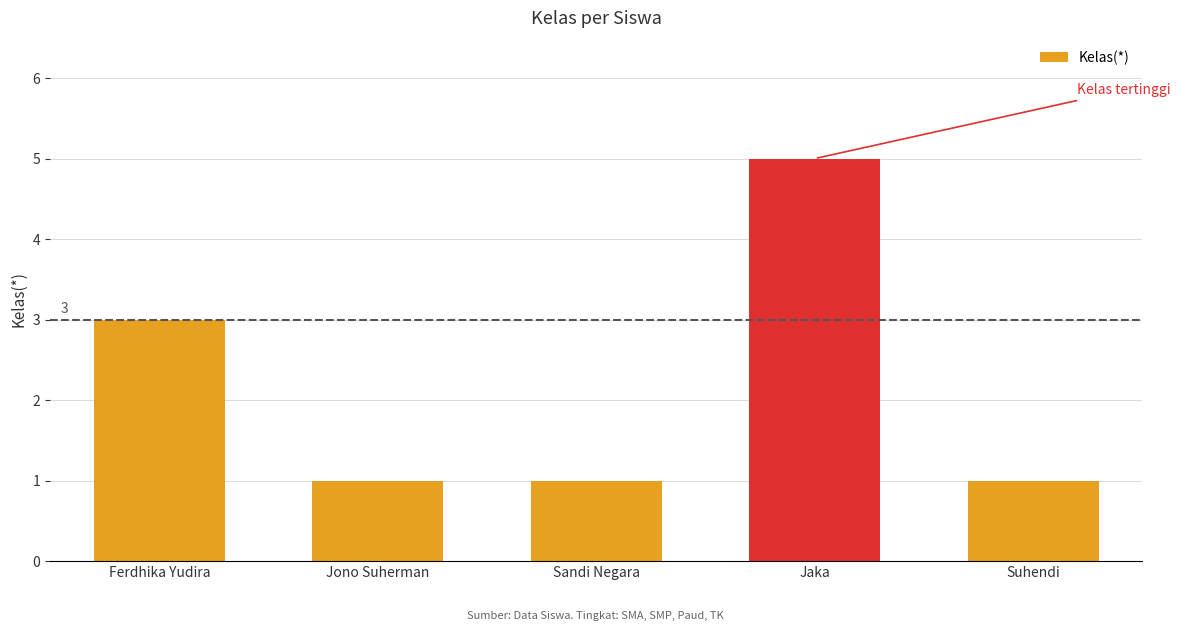

Reading left to right, extract all data points from this chart.

Ferdhika Yudira=3	Jono Suherman=1	Sandi Negara=1	Jaka=5	Suhendi=1